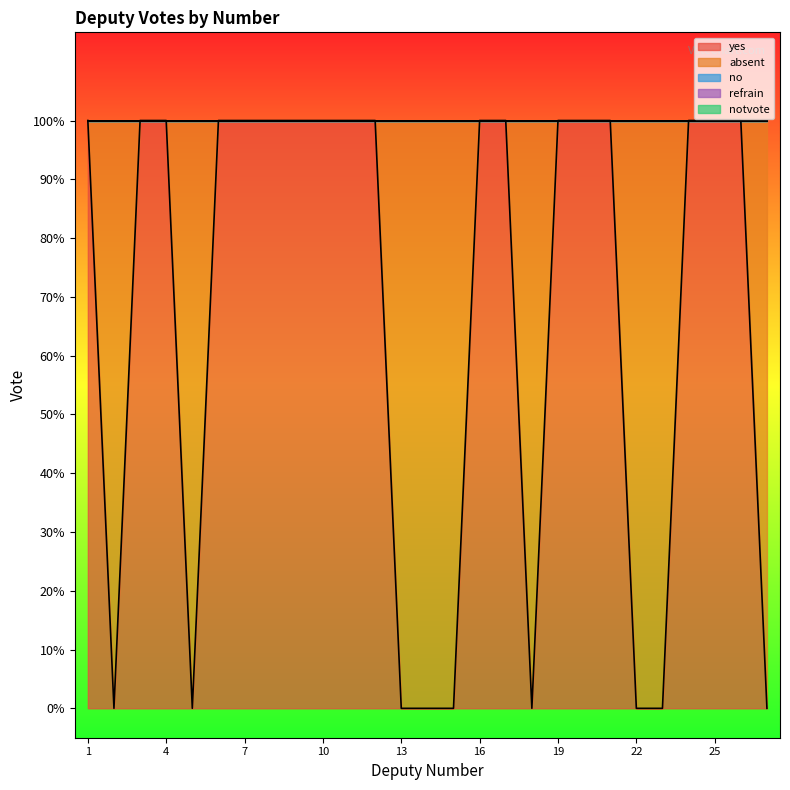

Does the chart have visible grid lines?

No